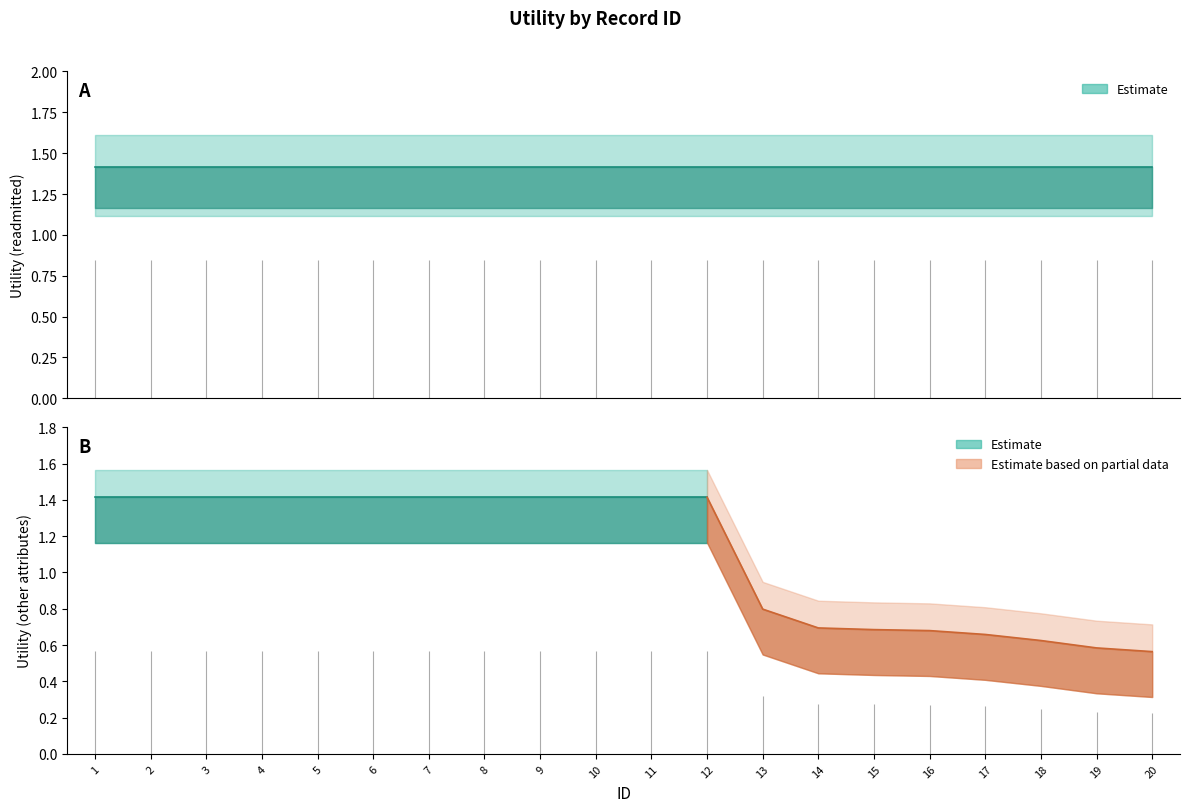

True or false: other_attributes and readmitted intersect in this chart.

False